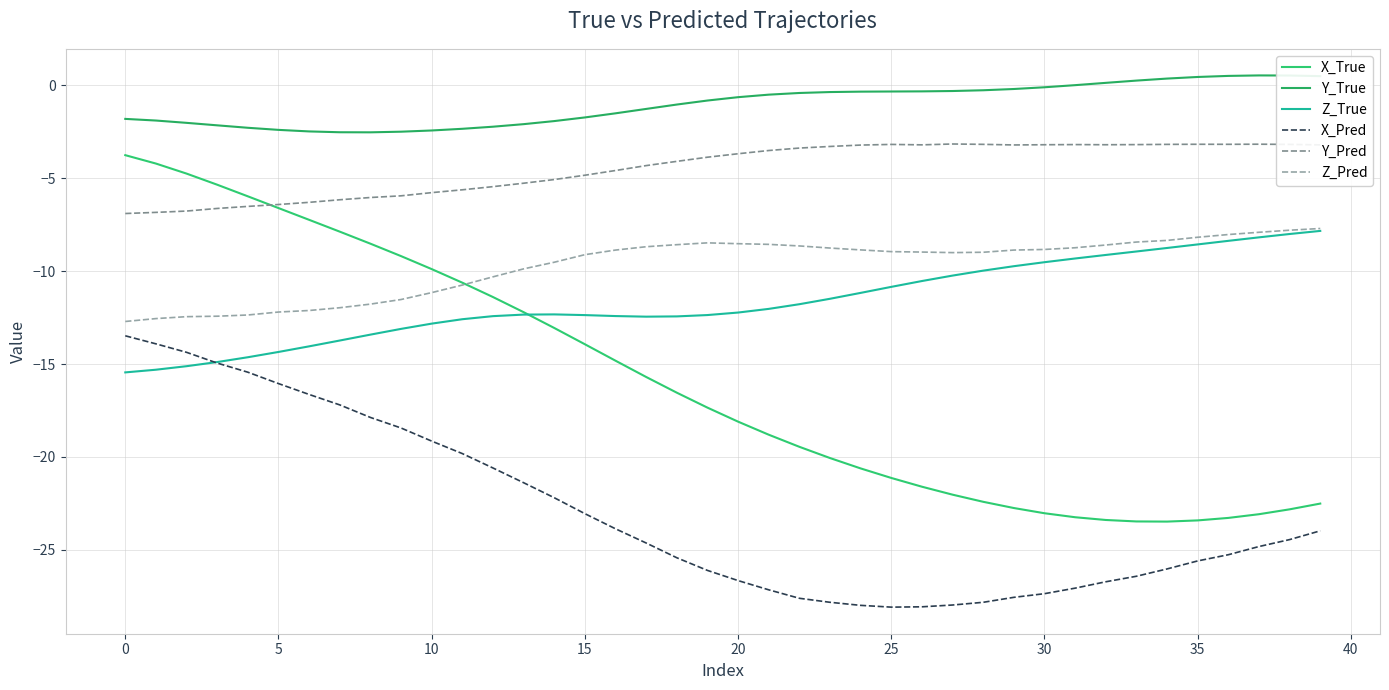

What is the maximum value shown in the chart?

0.5